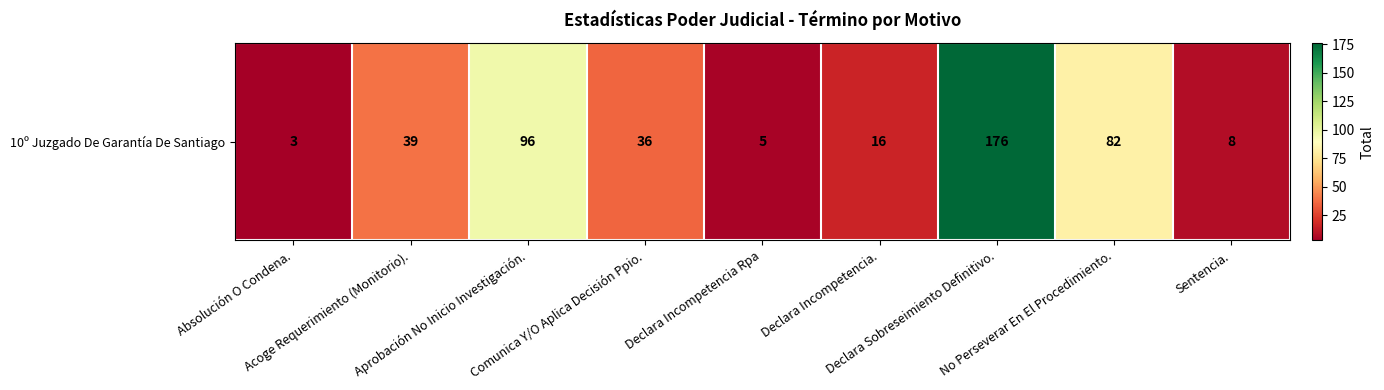

Which category has the lowest value across all series?

Absolución O Condena.